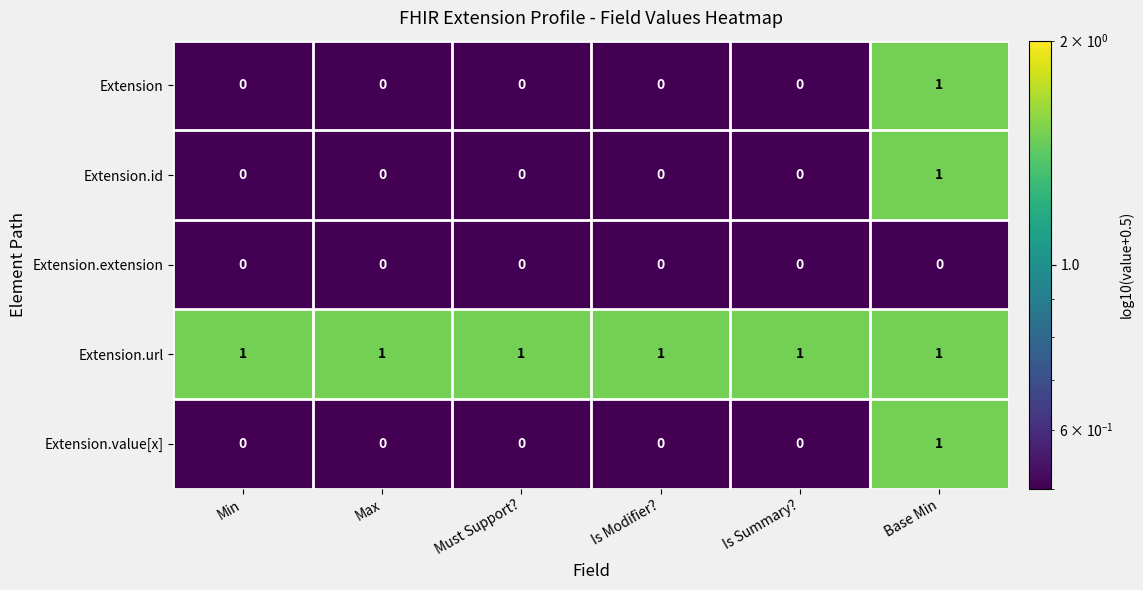

Reading right to left, what are all the values shown in this chart?

Extension: Base Min=1	Is Summary?=0	Is Modifier?=0	Must Support?=0	Max=0	Min=0
Extension.id: Base Min=1	Is Summary?=0	Is Modifier?=0	Must Support?=0	Max=0	Min=0
Extension.extension: Base Min=0	Is Summary?=0	Is Modifier?=0	Must Support?=0	Max=0	Min=0
Extension.url: Base Min=1	Is Summary?=1	Is Modifier?=1	Must Support?=1	Max=1	Min=1
Extension.value[x]: Base Min=1	Is Summary?=0	Is Modifier?=0	Must Support?=0	Max=0	Min=0